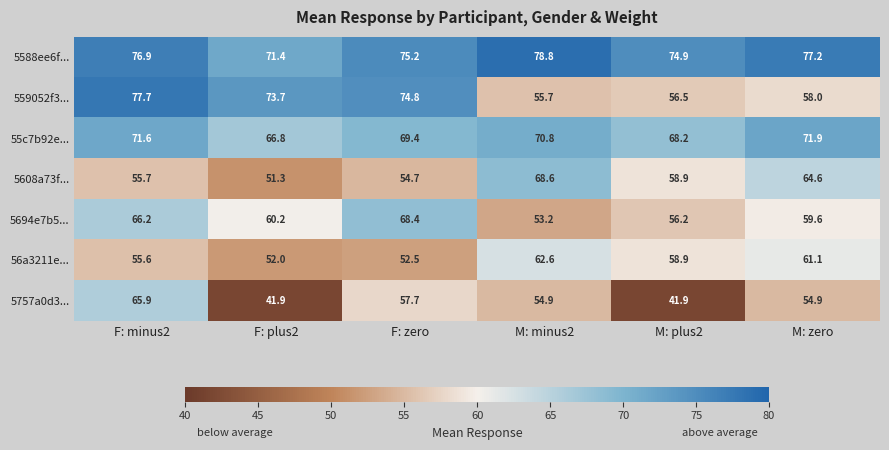

Which series has the largest range (max minus min)?

5757a0d3...